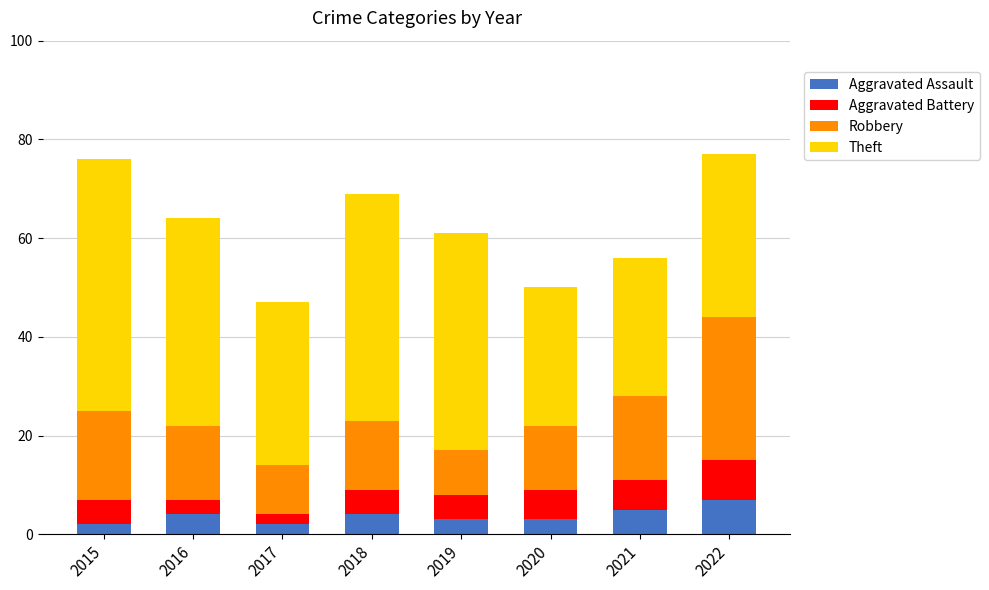

What is the highest value of the Aggravated Assault series?

7